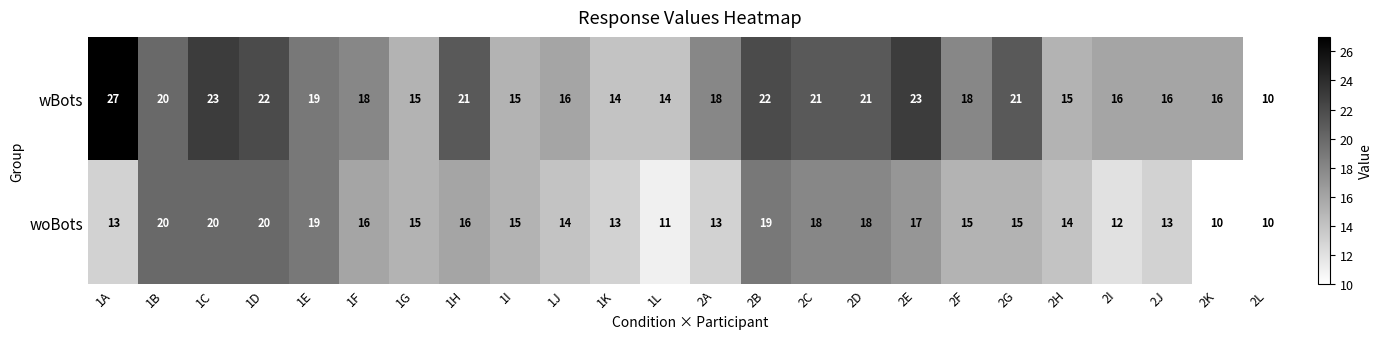

What is the average value of the wBots series?

18